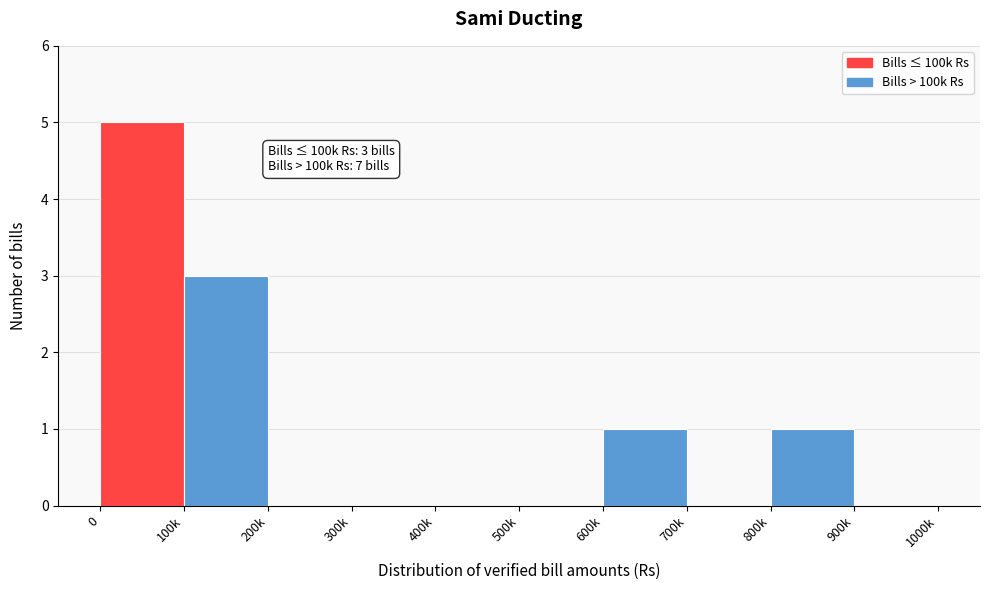

Reading left to right, list all the values displayed in this chart.

0=5	100k=3	200k=0	300k=0	400k=0	500k=0	600k=1	700k=0	800k=1	900k=0